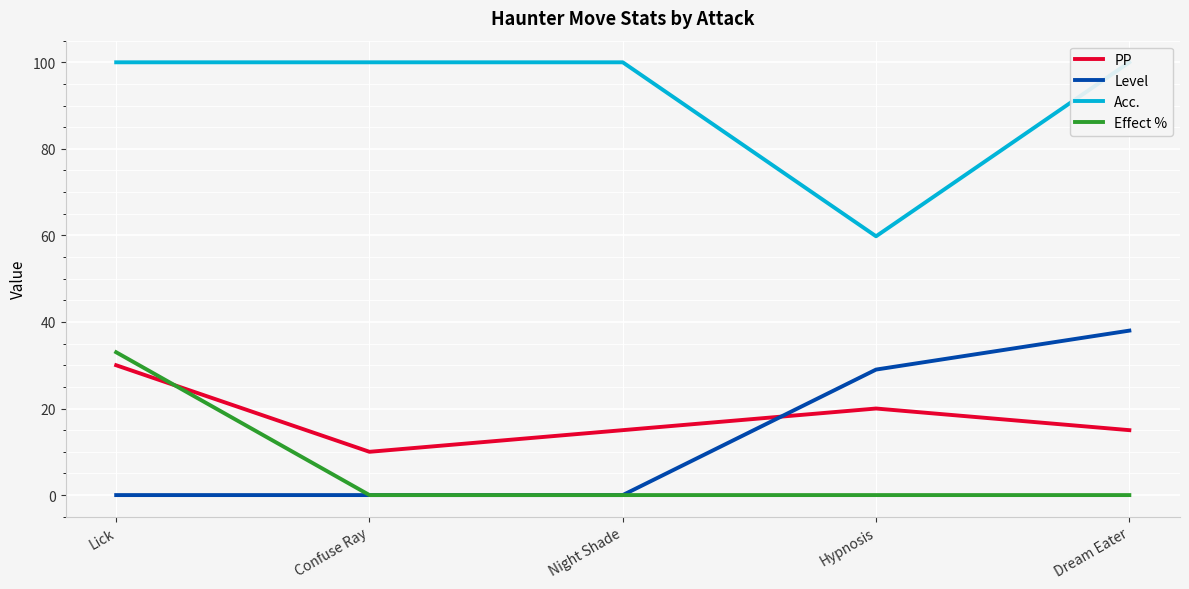

Which series has the largest range (max minus min)?

Acc.